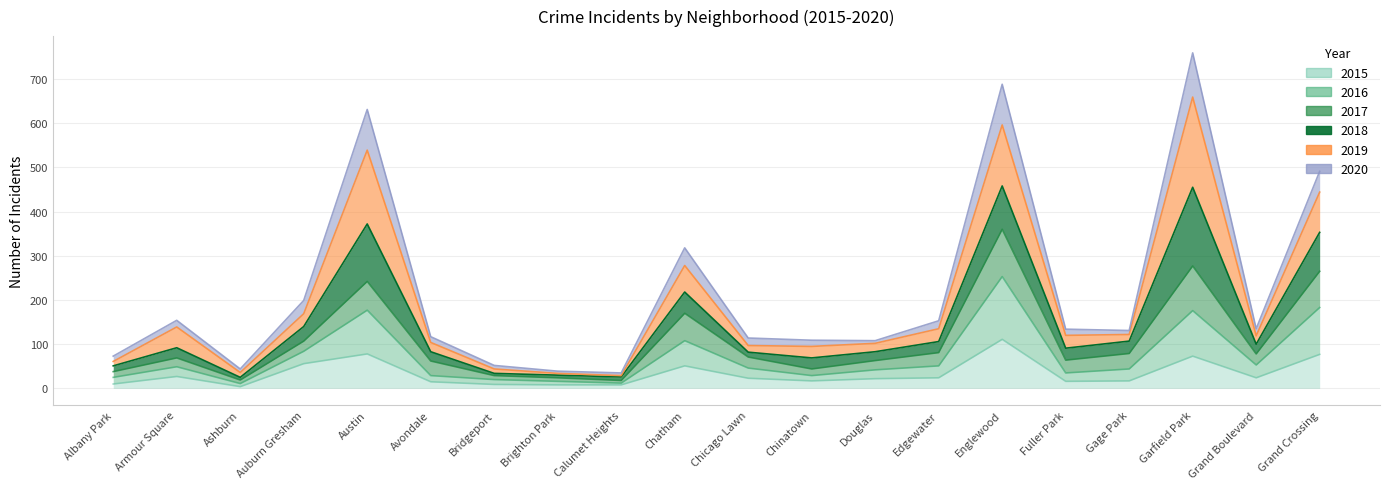

Where is 2015 nearest to the value 57?

Auburn Gresham